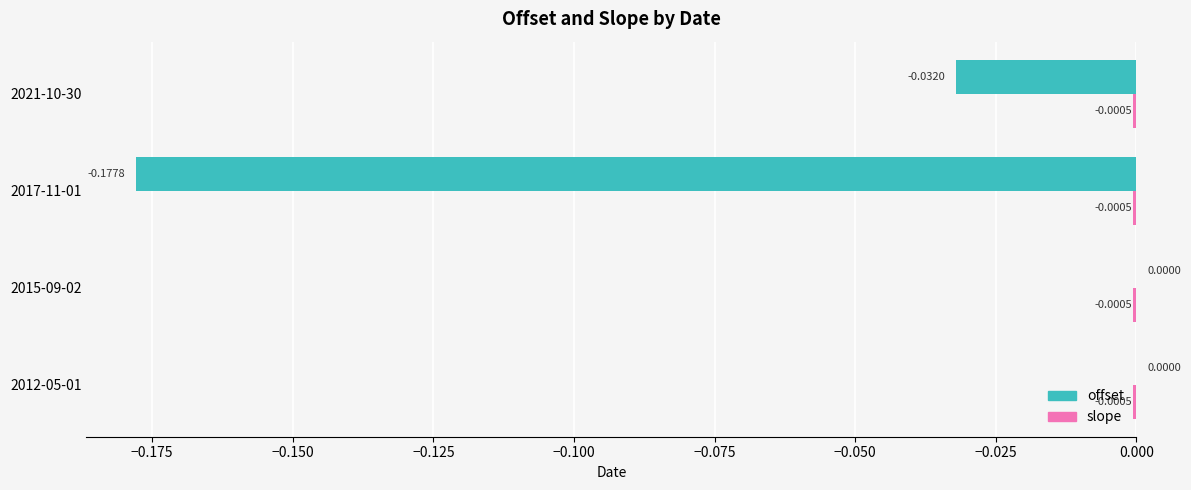

Which series changed the most between 2017-11-01 and 2021-10-30?

offset